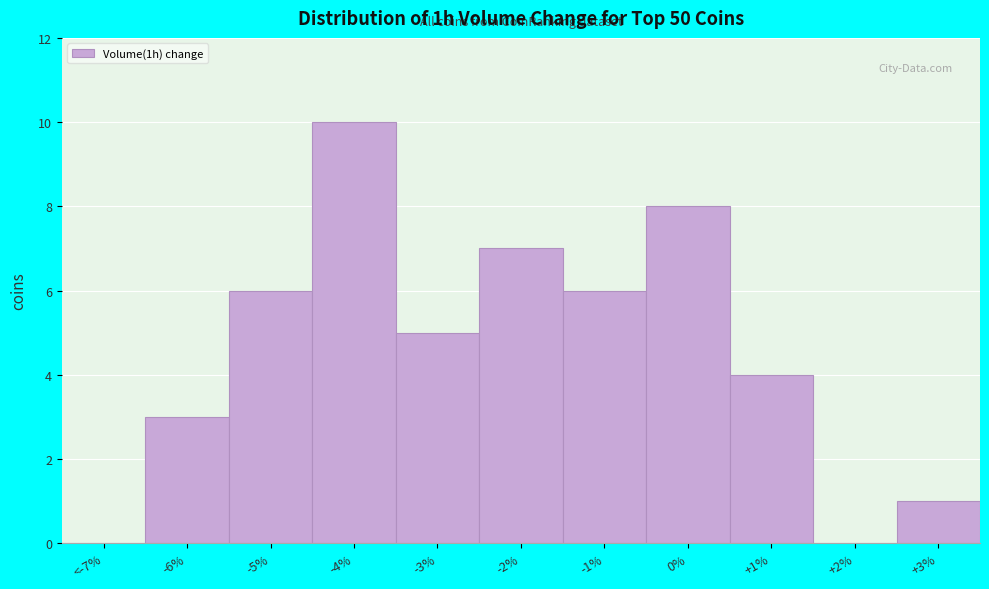

Reading left to right, transcribe all the data shown in this chart.

<-7%=0	-6%=3	-5%=6	-4%=10	-3%=5	-2%=7	-1%=6	0%=8	+1%=4	+2%=0	+3%=1